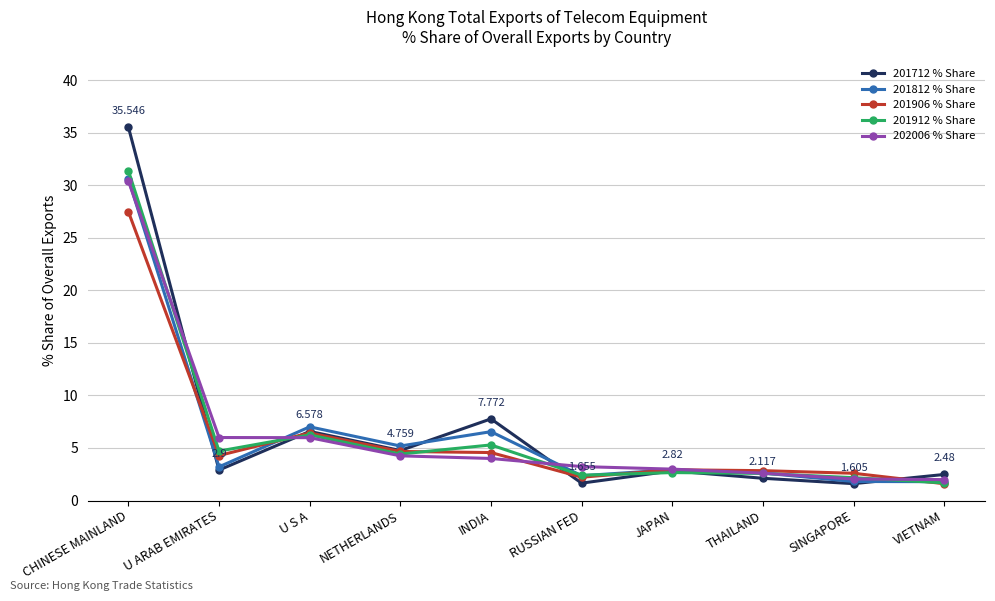

The value of 201712 % Share at RUSSIAN FED is 1.7. True or false?

True